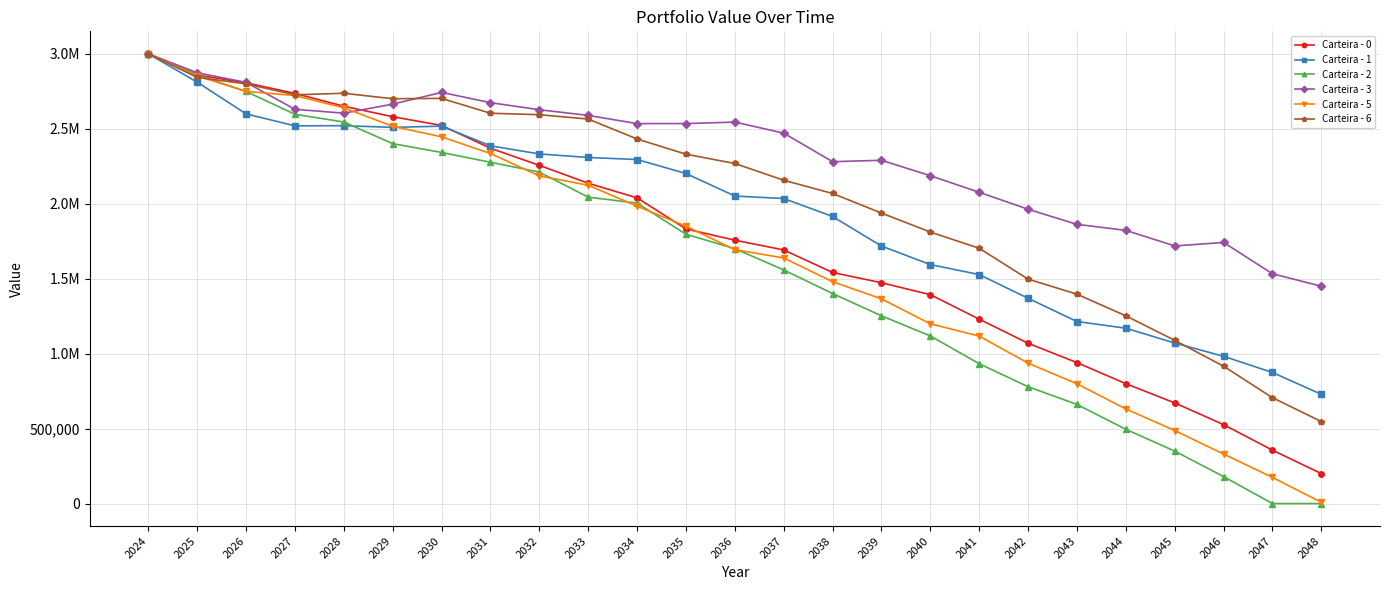

The Carteira - 3 series shows 1822467.4 at 2044. True or false?

True